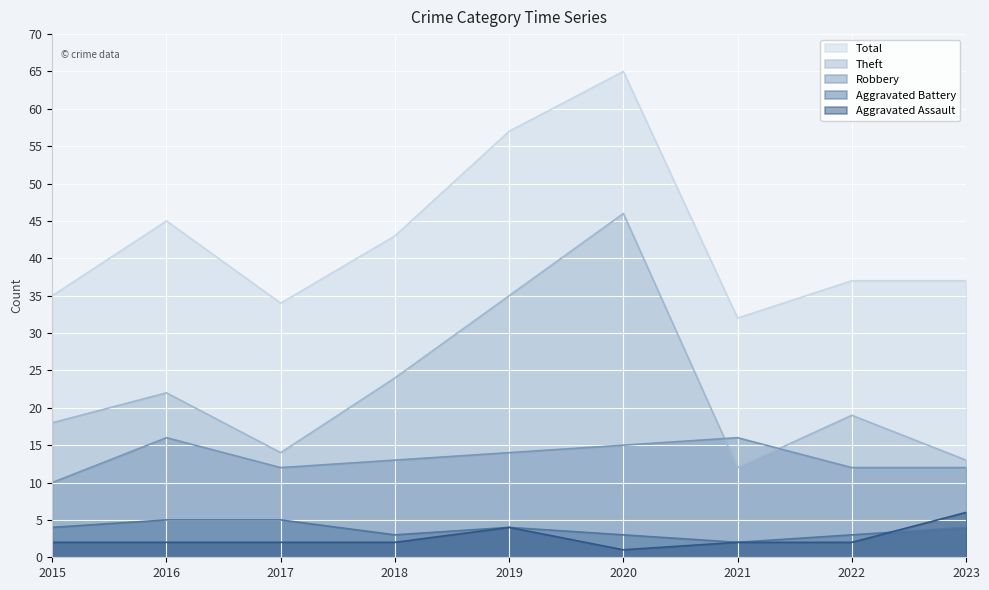

What is the difference between the second highest and minimum values in the Theft series?

23